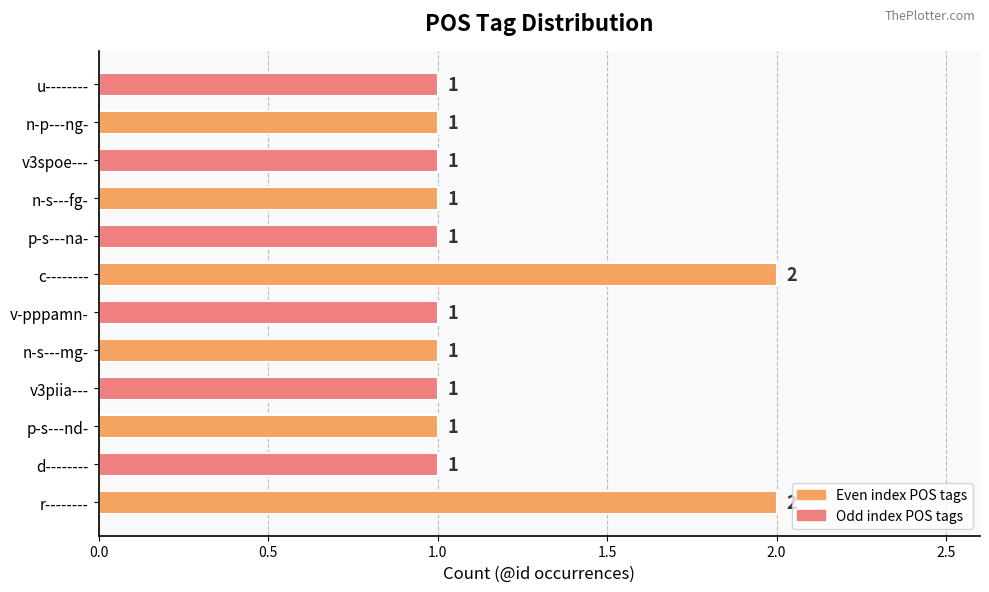

How many data points does each series have?

12